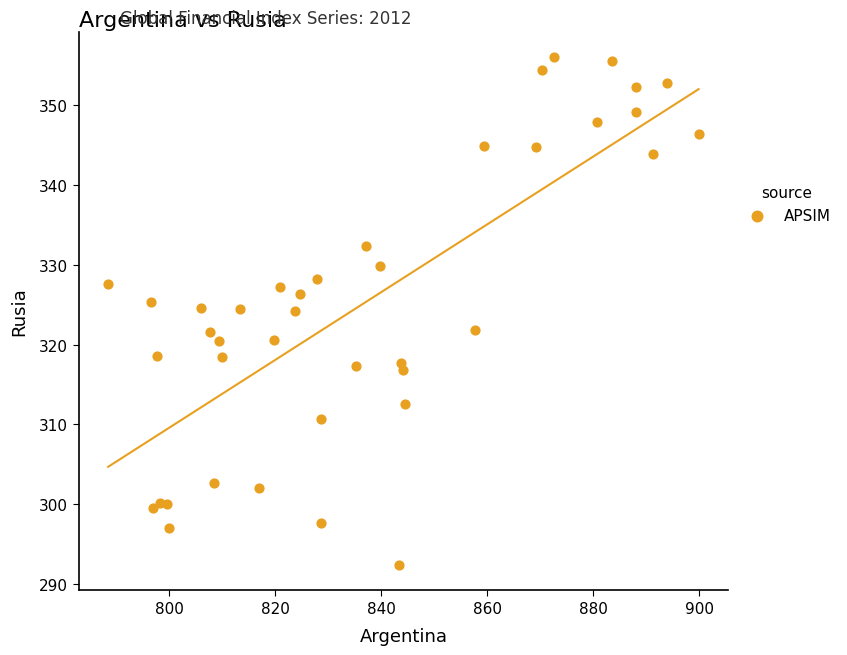

What is the range of X values (max minus min)?

111.4